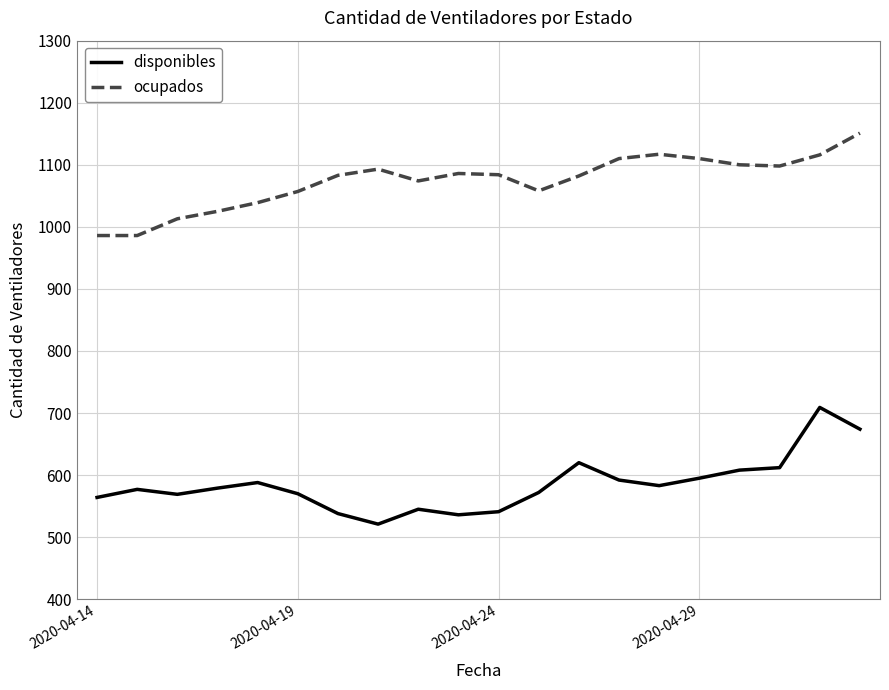

True or false: disponibles and ocupados cross at least once.

False